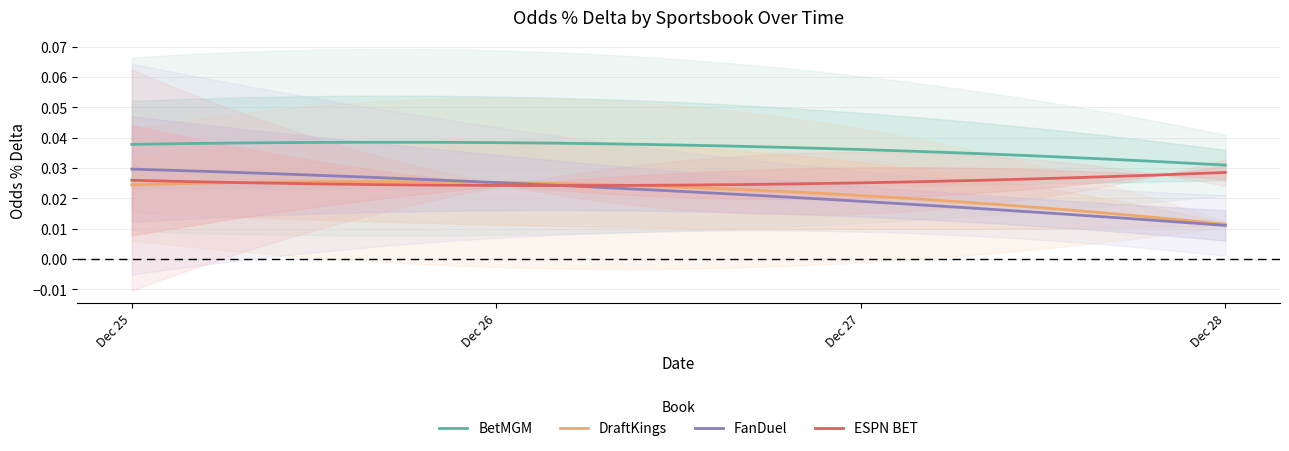

True or false: FanDuel and DraftKings intersect in this chart.

True